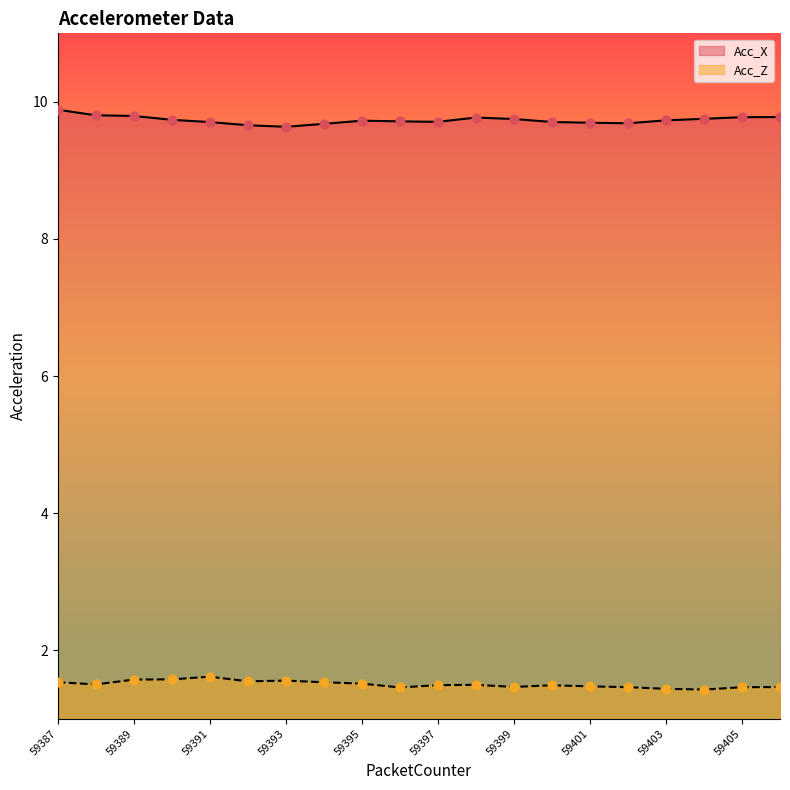

Which series reaches the maximum Y coordinate?

Acc_X